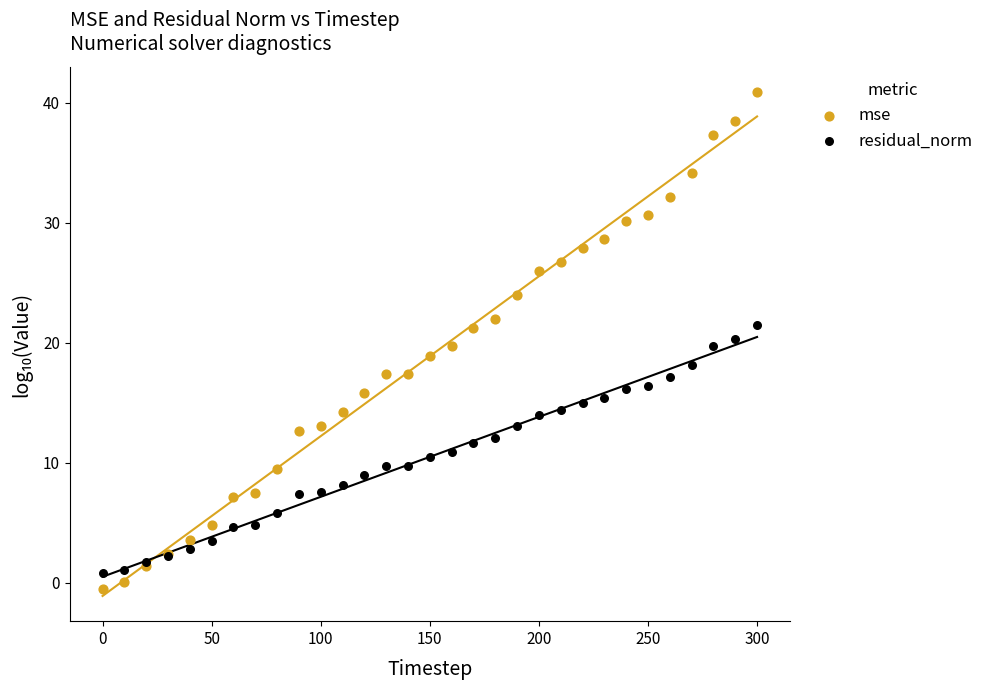

Which series reaches the minimum Y coordinate?

mse